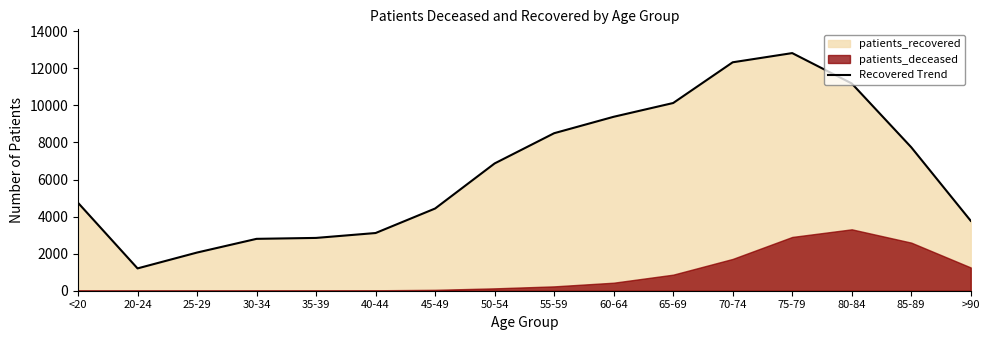

At which label is the value closest to 7012?

50-54